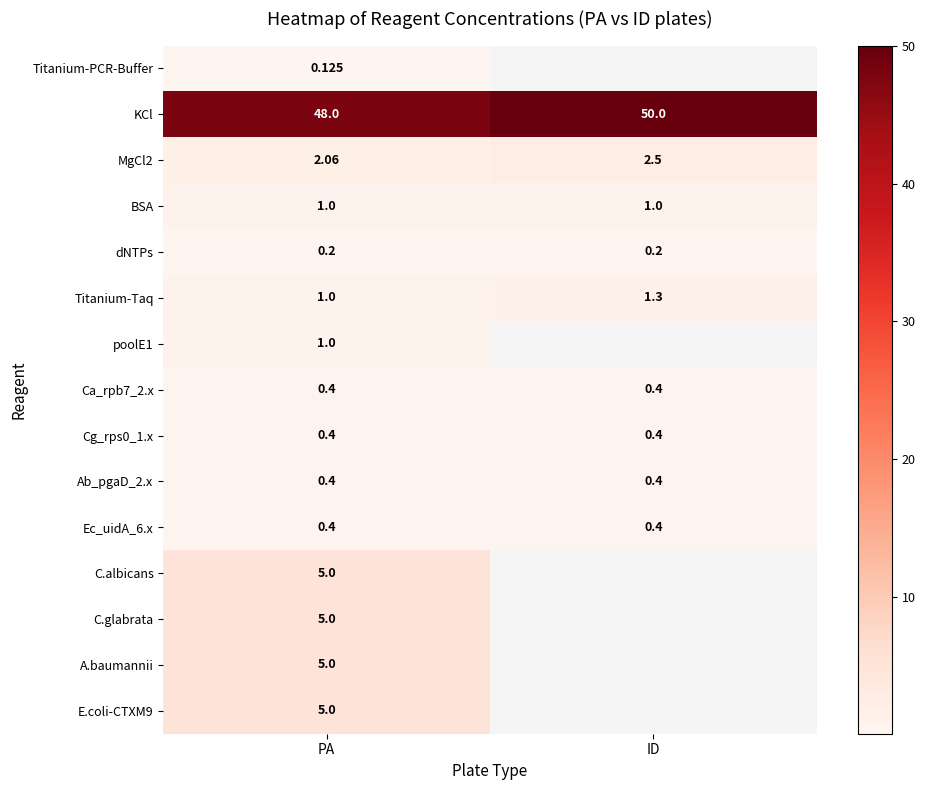

Rank the categories by Titanium-Taq value from lowest to highest.

PA, ID